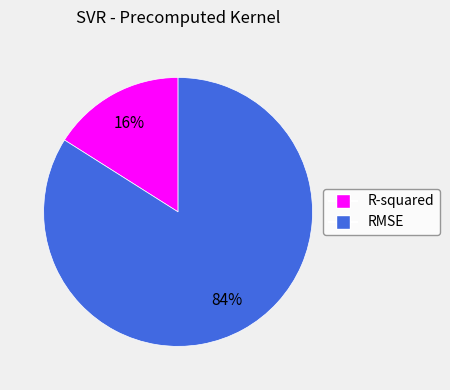

Which category has the smallest portion of the pie?

R-squared